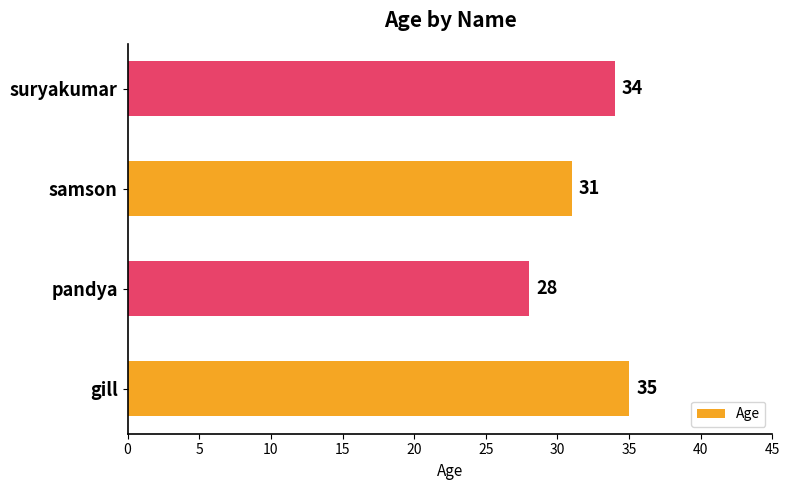

List the labels in order of value, smallest first.

pandya, samson, suryakumar, gill